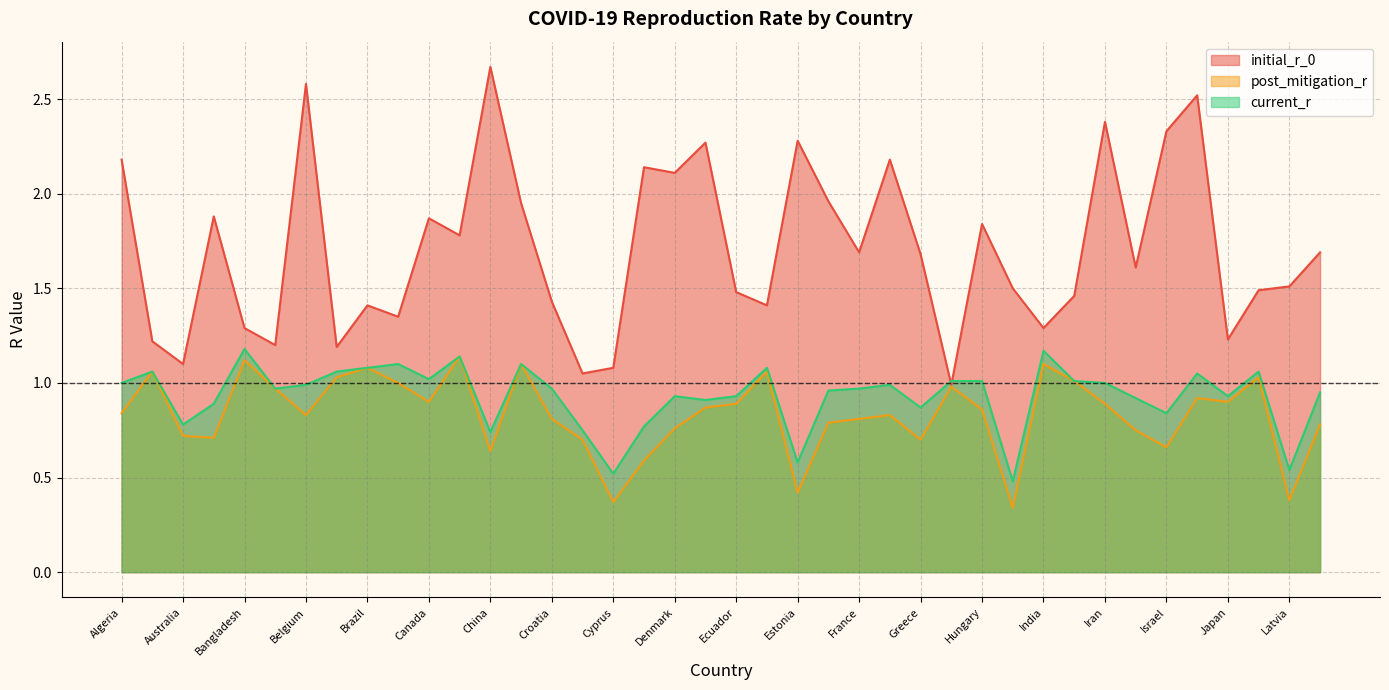

True or false: initial_r_0 has a value of 0.9 at Italy.

False